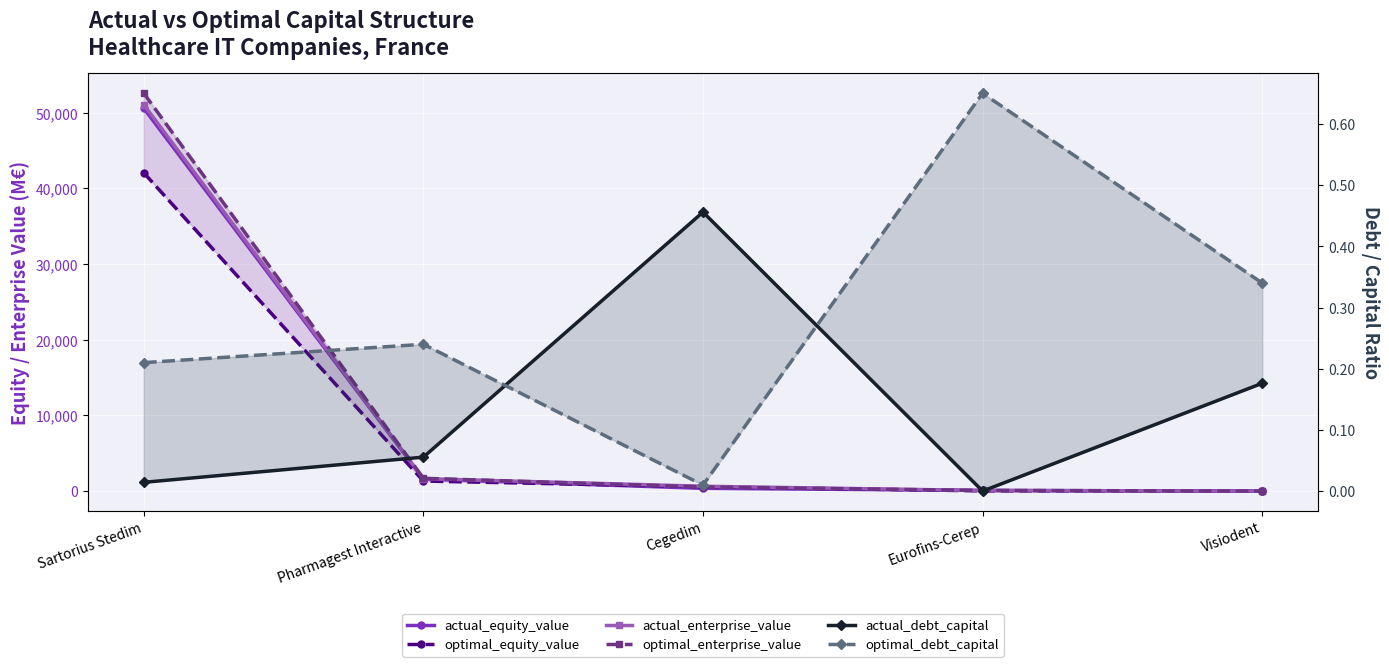

True or false: optimal_debt_capital has a value of 0.2 at Pharmagest Interactive.

True